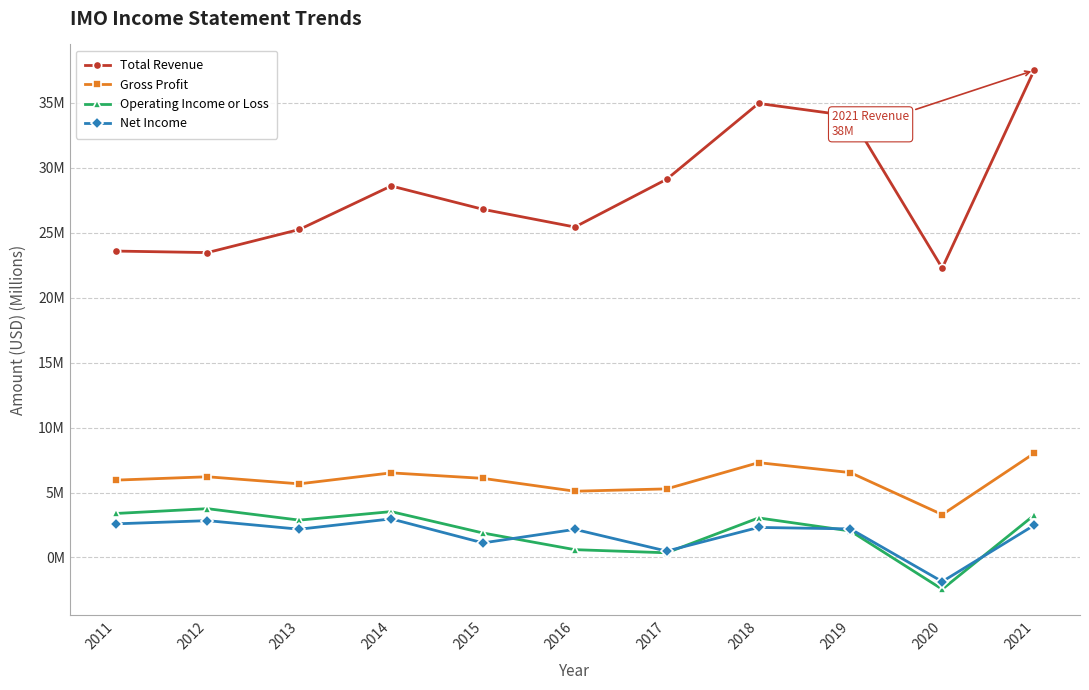

What is the difference between the maximum and minimum values in the Total Revenue series?

15.2